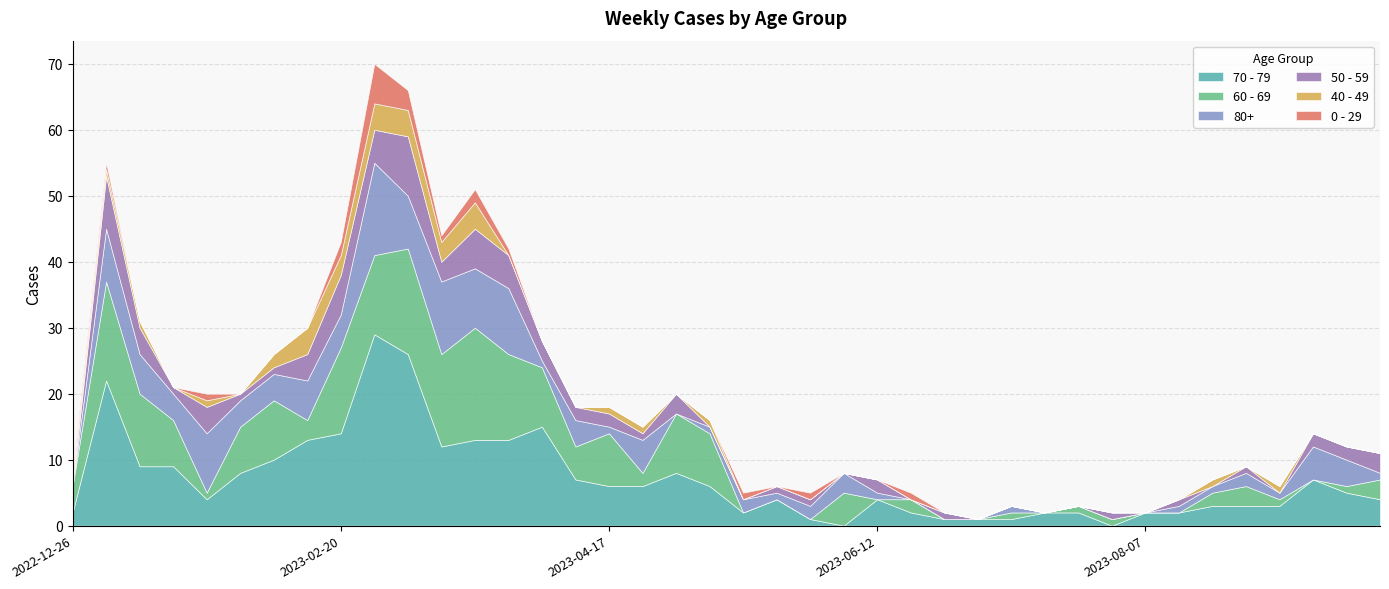

Which series has the largest total across all categories?

70 - 79